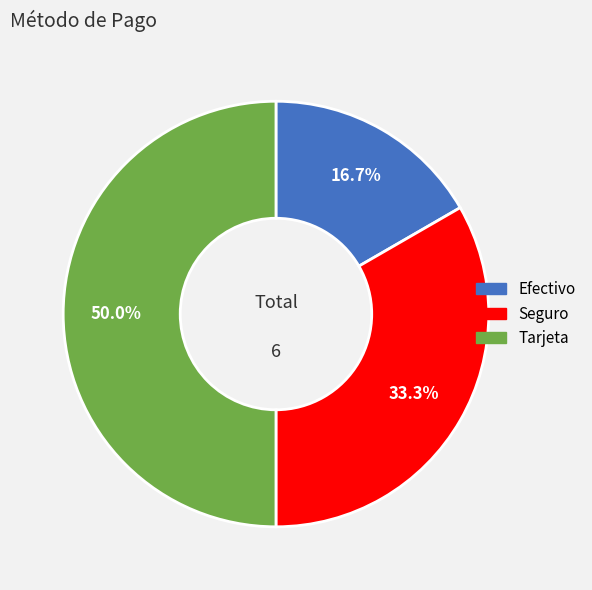

To the nearest percent, what is the average slice percentage?

33%